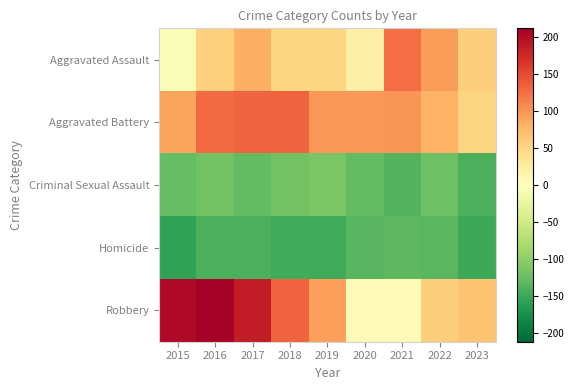

Which series changed the most between 2018 and 2021?

Robbery